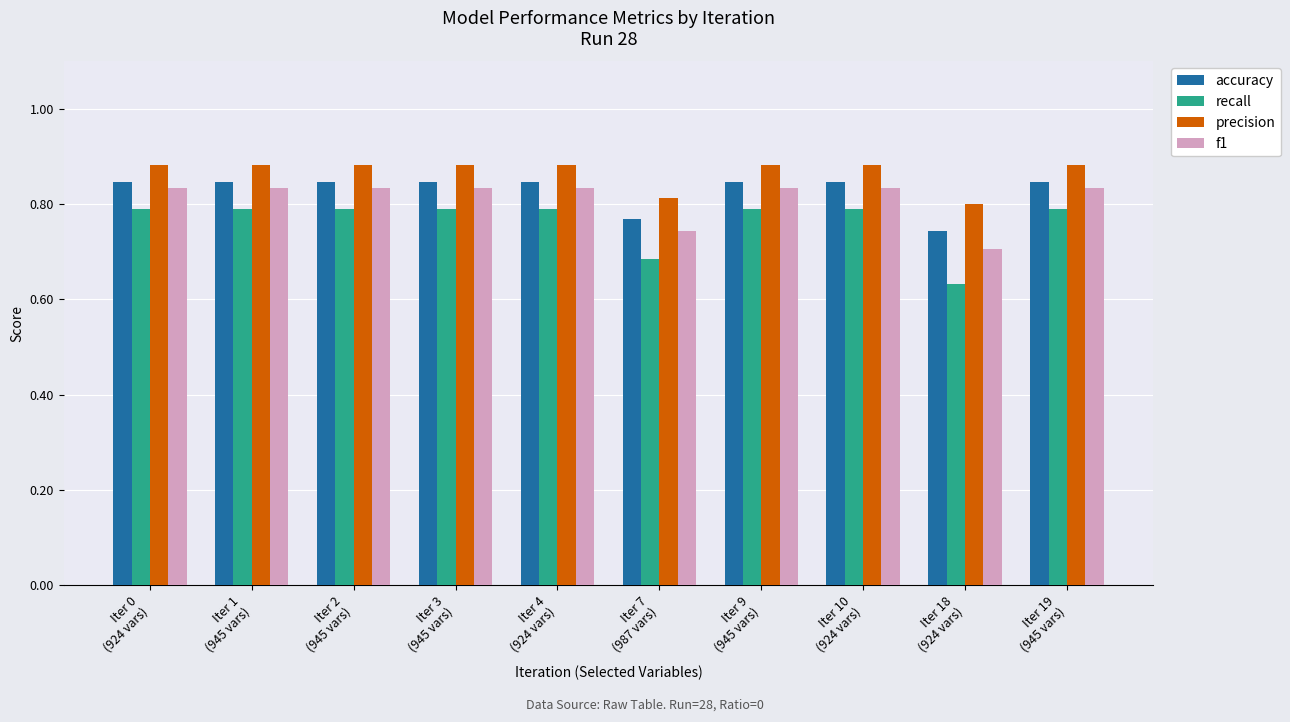

Which series has the widest spread of values?

recall